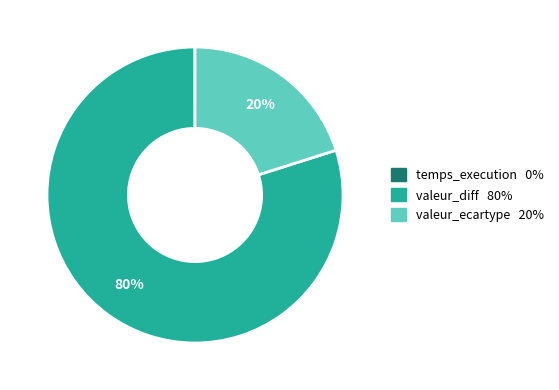

True or false: valeur_ecartype accounts for 26% of the total.

False